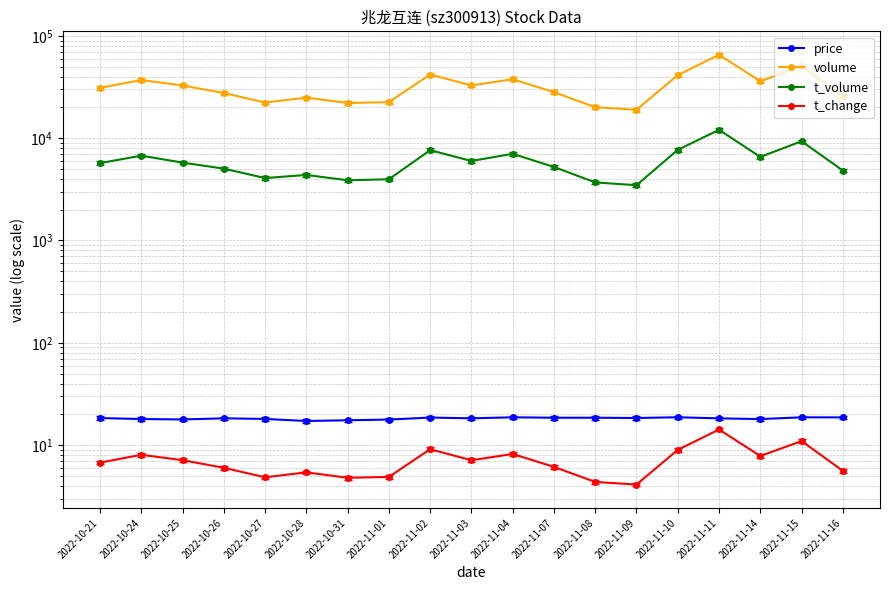

How many lines are shown in the chart?

4